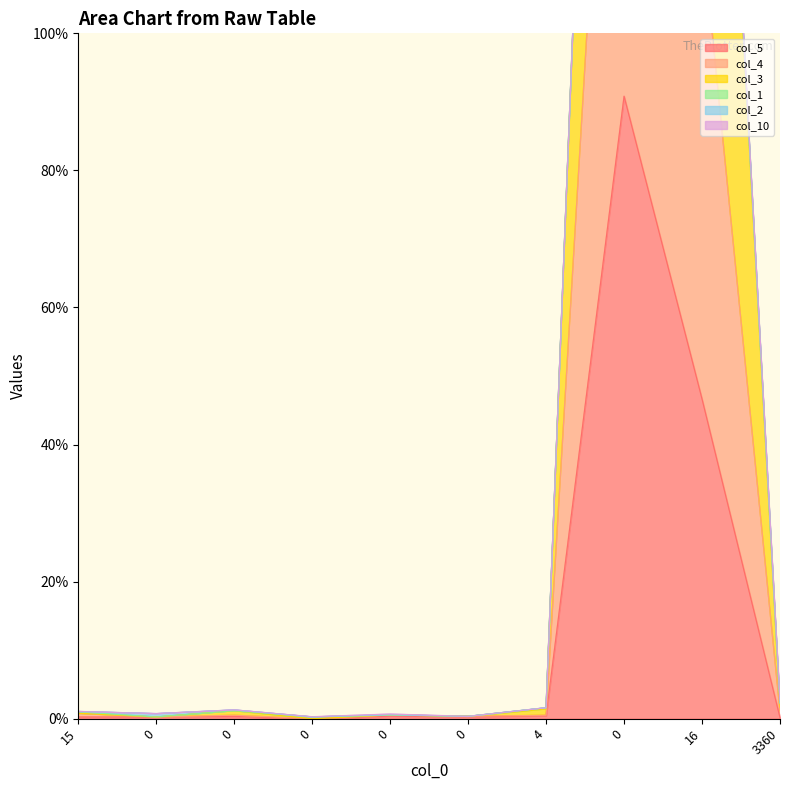

True or false: col_5 and col_4 intersect in this chart.

False